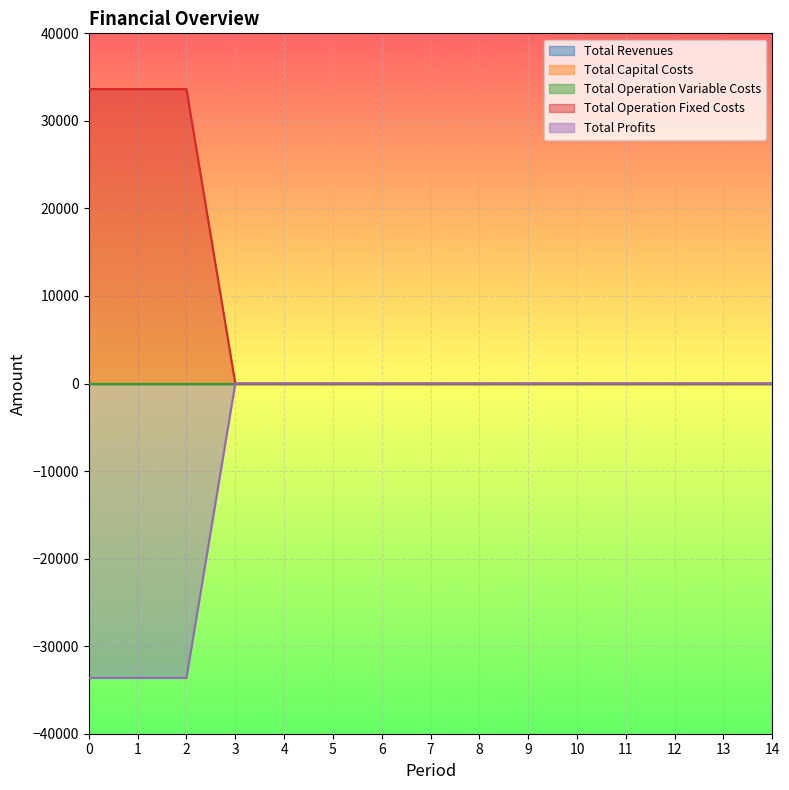

Which series has the widest spread of values?

Total Operation Fixed Costs